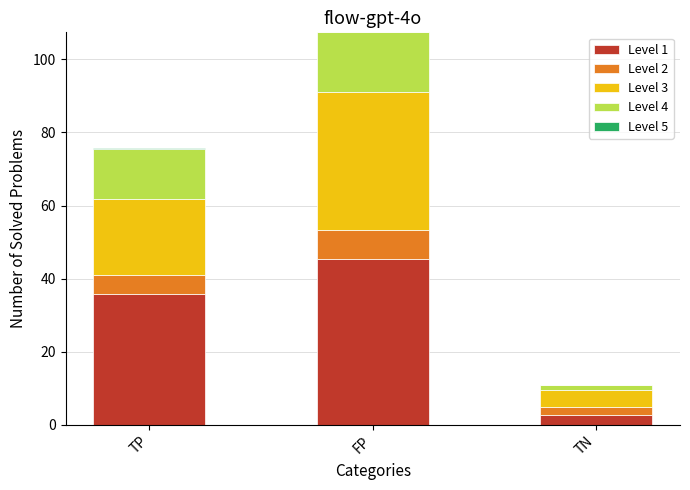

At which category is the sum across all series the highest?

FP